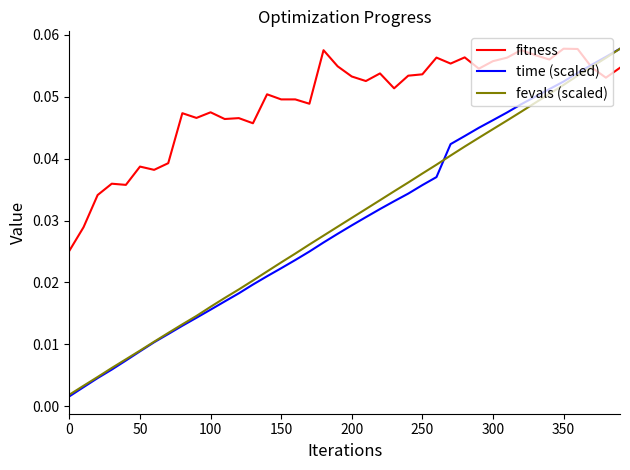

Which series has the largest range (max minus min)?

time (scaled)